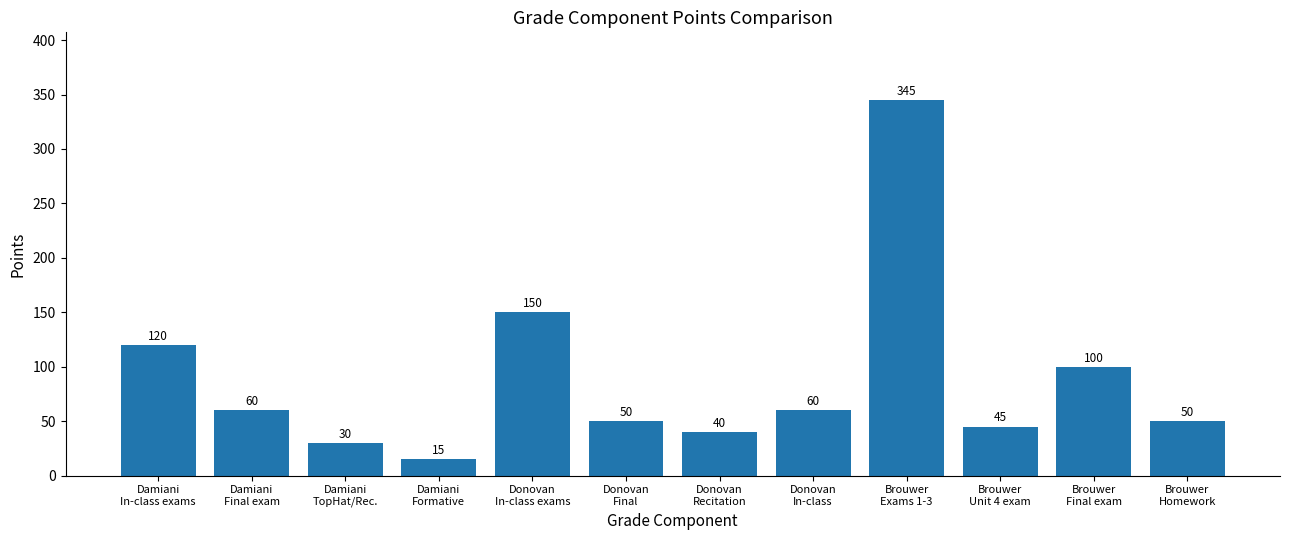

What position from the right is Donovan
Recitation?

6